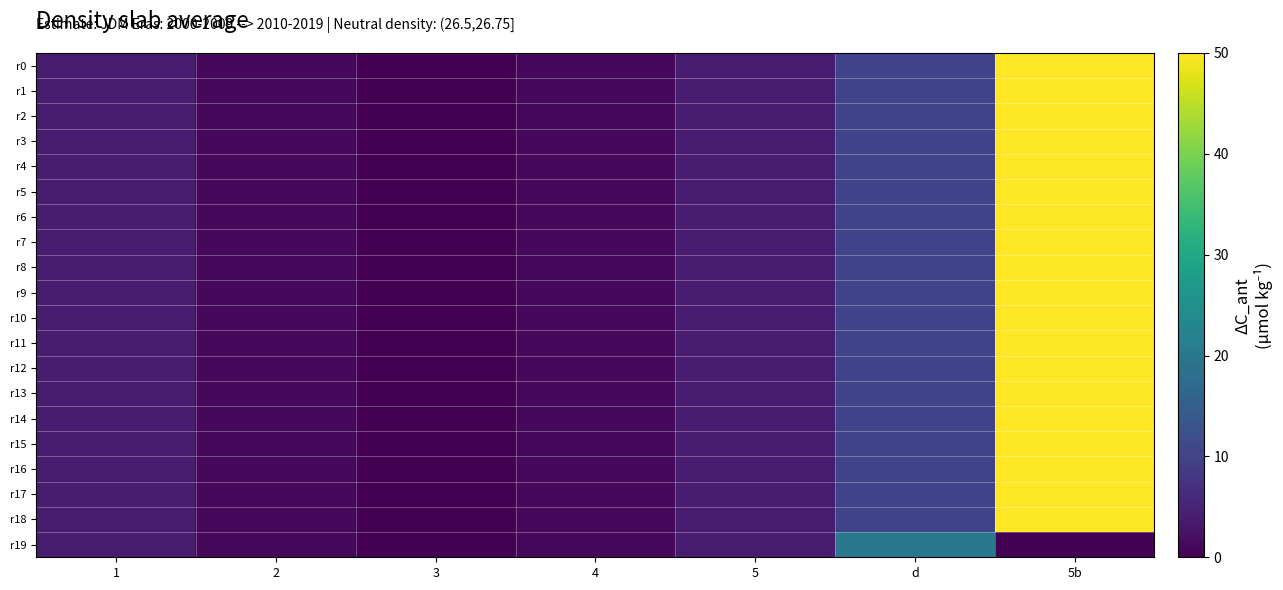

Which has a higher value, 3 or 2?

2